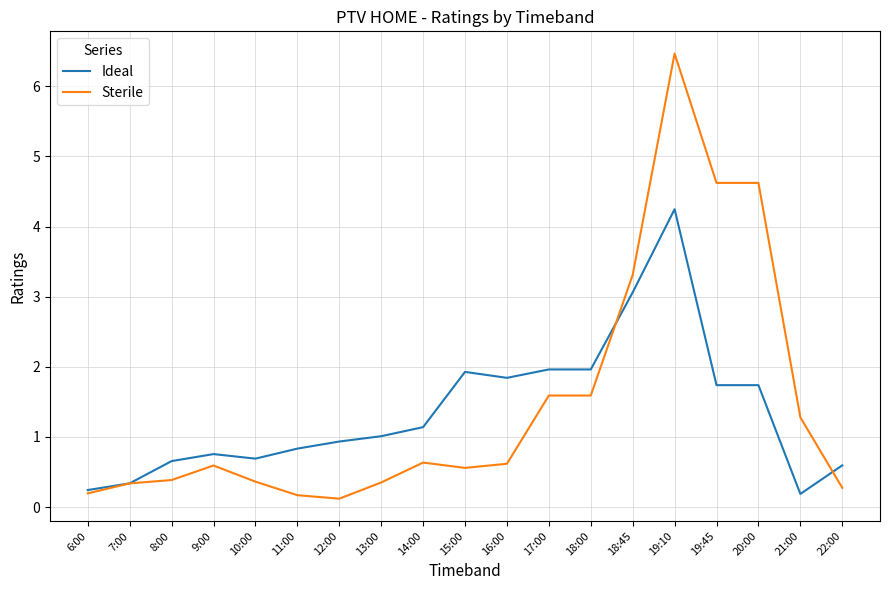

Rank the series by their average value, from lowest to highest.

Ideal, Sterile